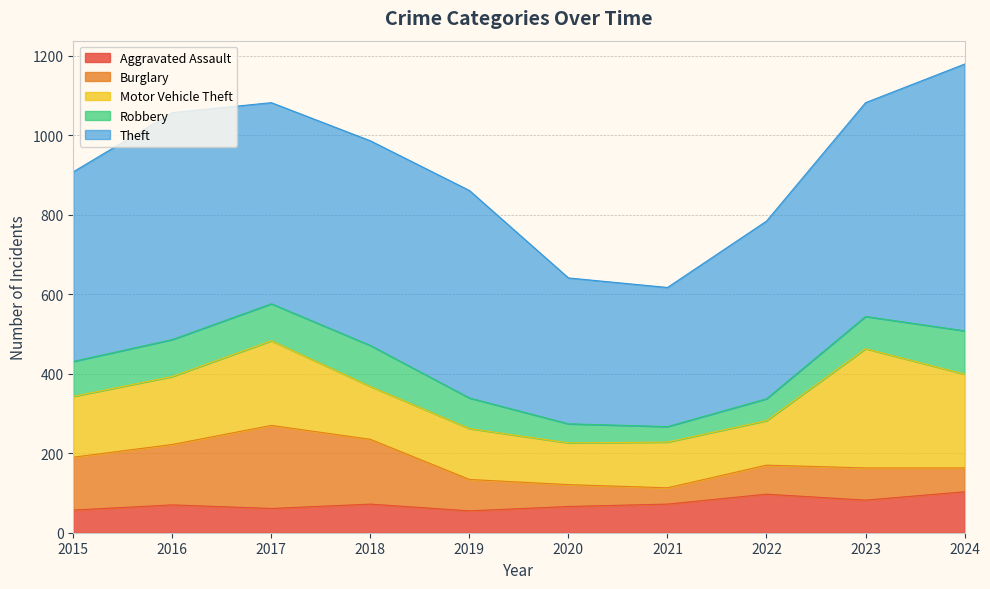

Where is the first local maximum for Aggravated Assault?

2016